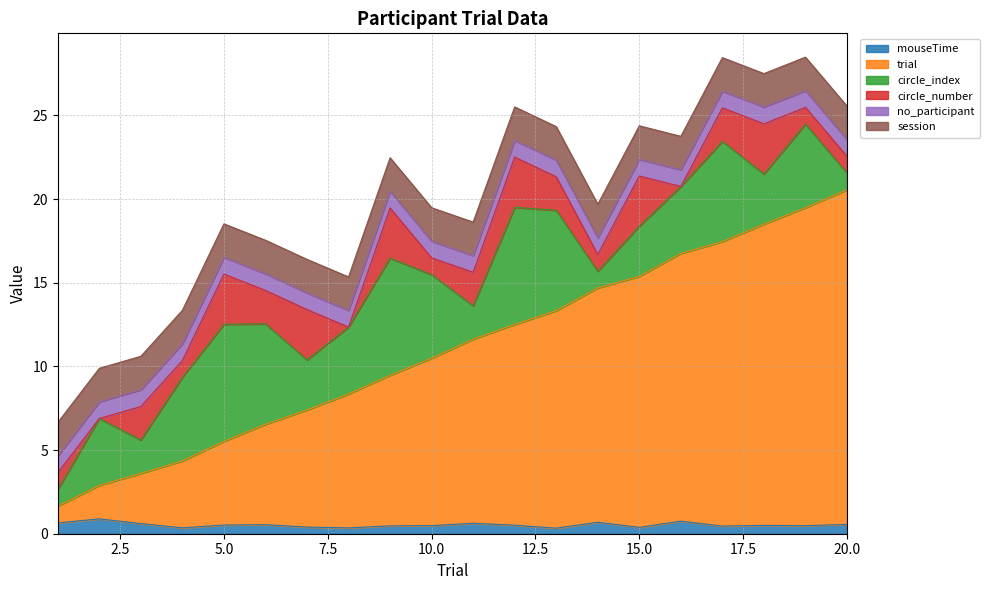

Count the number of data series in this chart.

6